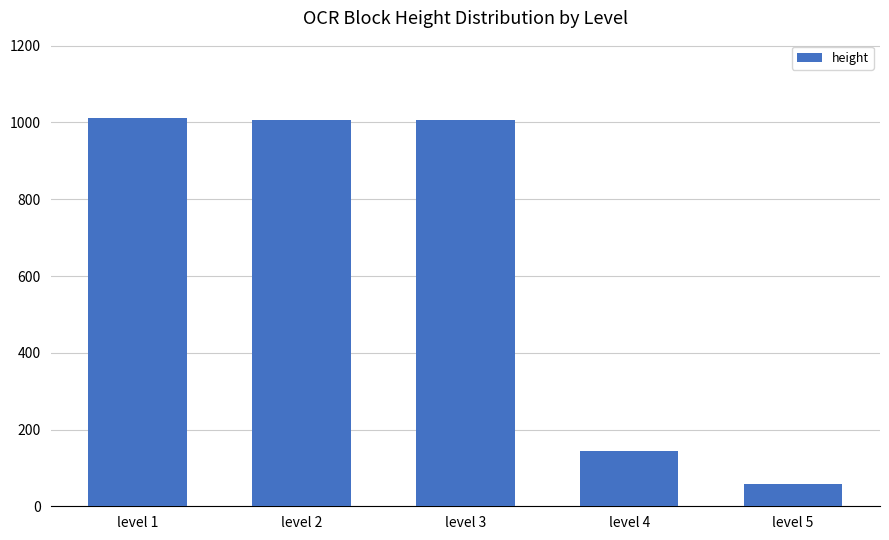

Where is the data nearest to the value 535?

level 4